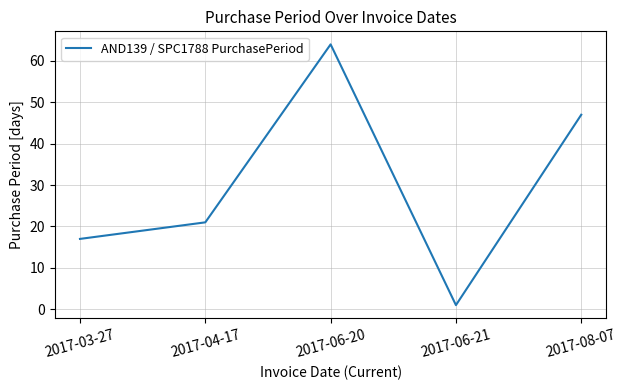

Approximately how many times larger is the value at 2017-08-07 compared to 2017-06-20?

0.7